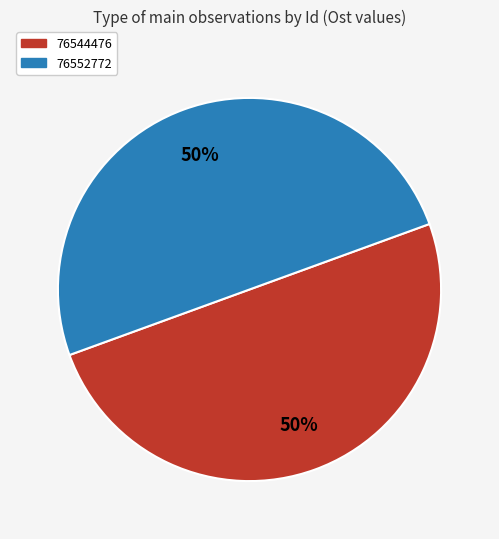

Combined, do 76544476 and 76552772 account for over 50%?

Yes